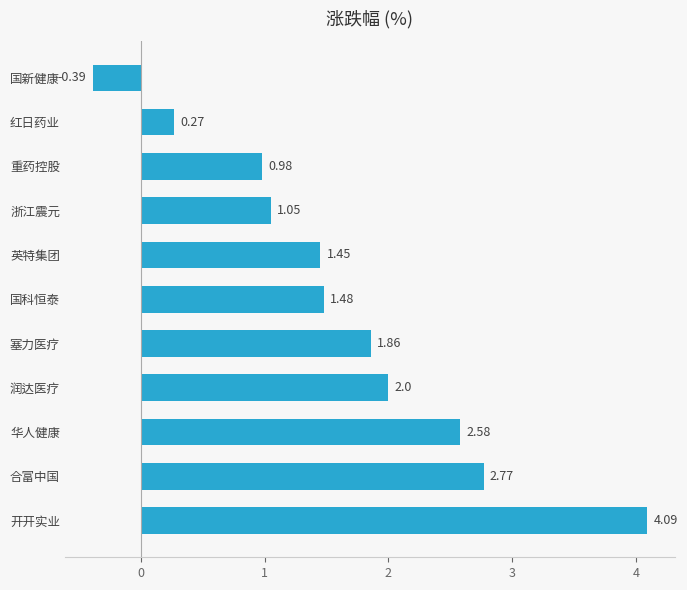

Where is the data nearest to the value 1?

重药控股